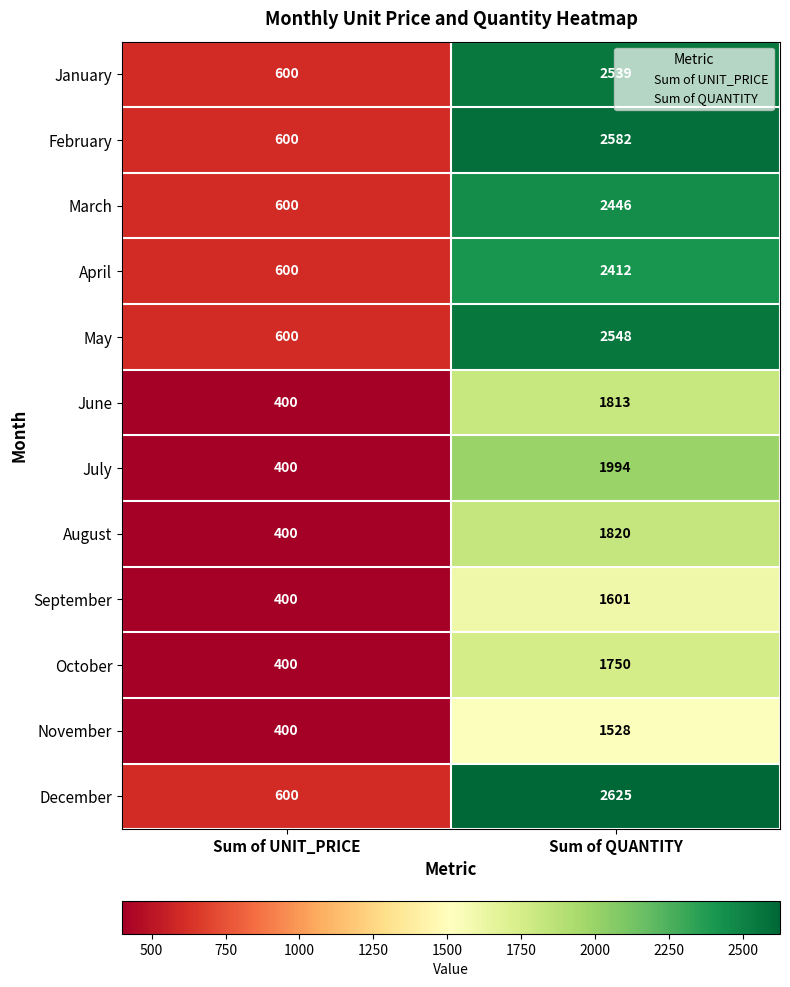

At Sum of QUANTITY, list the series in order from smallest to largest.

November, September, October, June, August, July, April, March, January, May, February, December